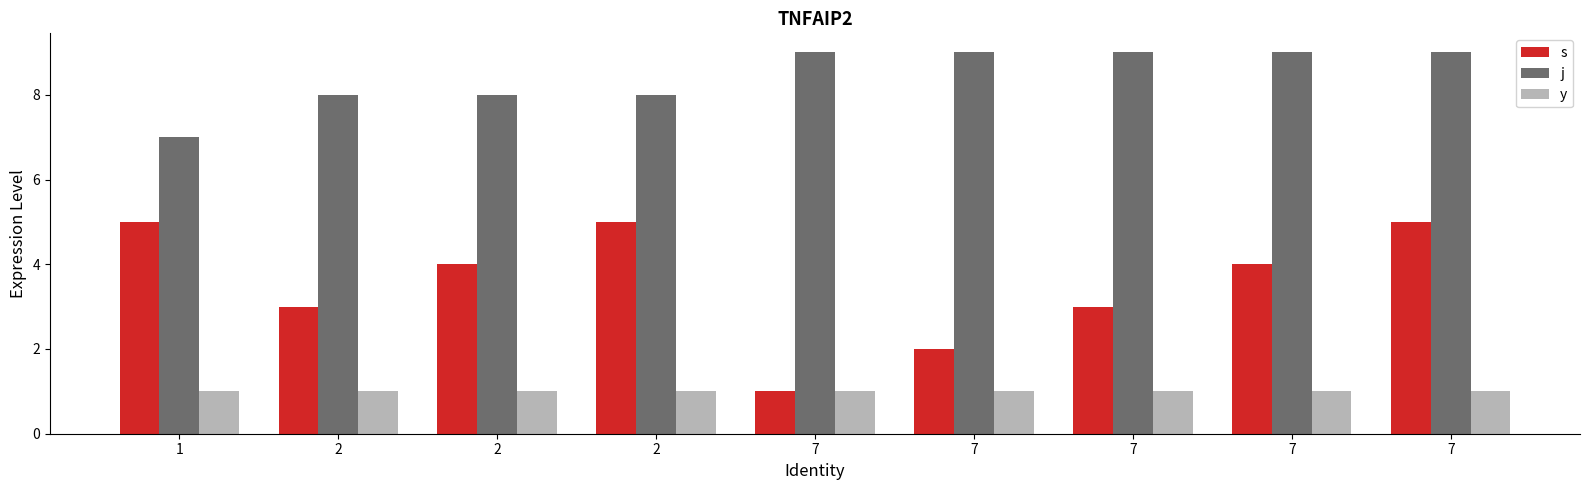

What is the value of the j bar at the 2nd from the left?

8